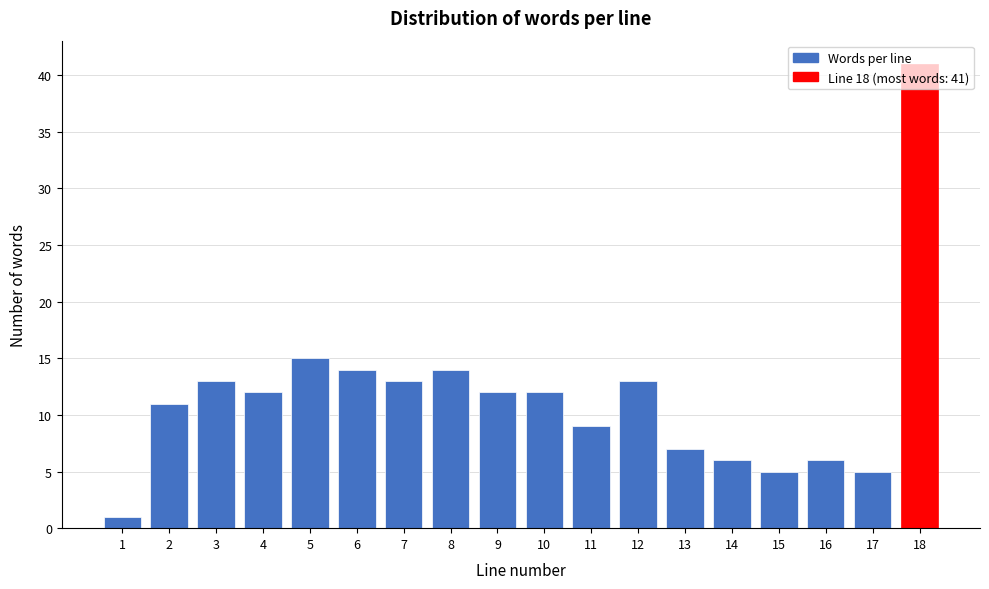

At which label is the value closest to 21?

5